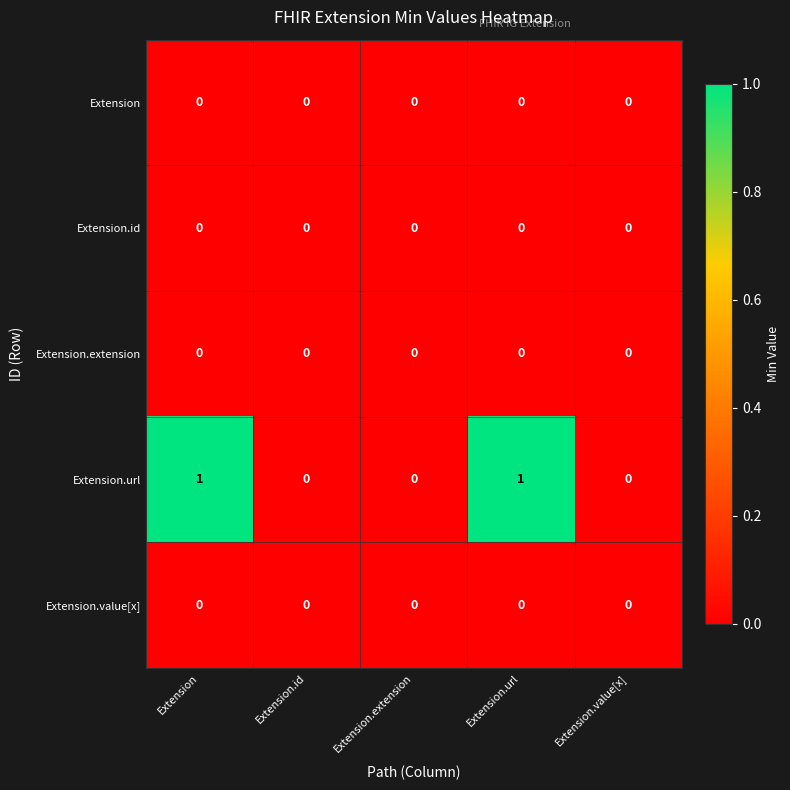

Reading right to left, list all the values displayed in this chart.

Extension: 0	0	0	0	0
Extension.id: 0	0	0	0	0
Extension.extension: 0	0	0	0	0
Extension.url: 0	1	0	0	1
Extension.value[x]: 0	0	0	0	0